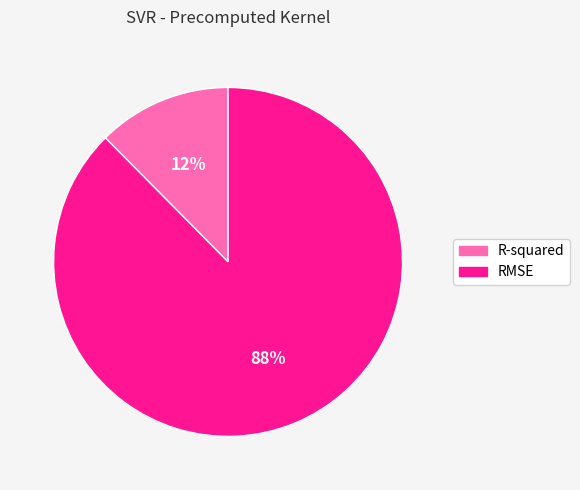

Is RMSE the majority of the pie?

Yes